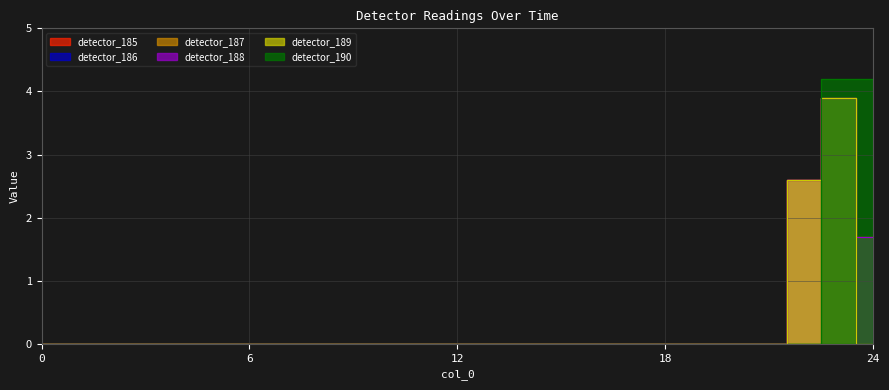

Which series changed the most between 5 and 7?

detector_185